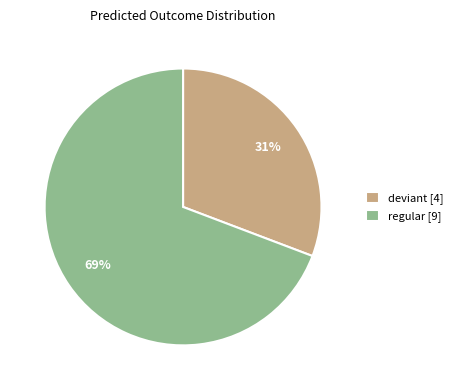

To the nearest percent, what portion does deviant [4] represent?

31%